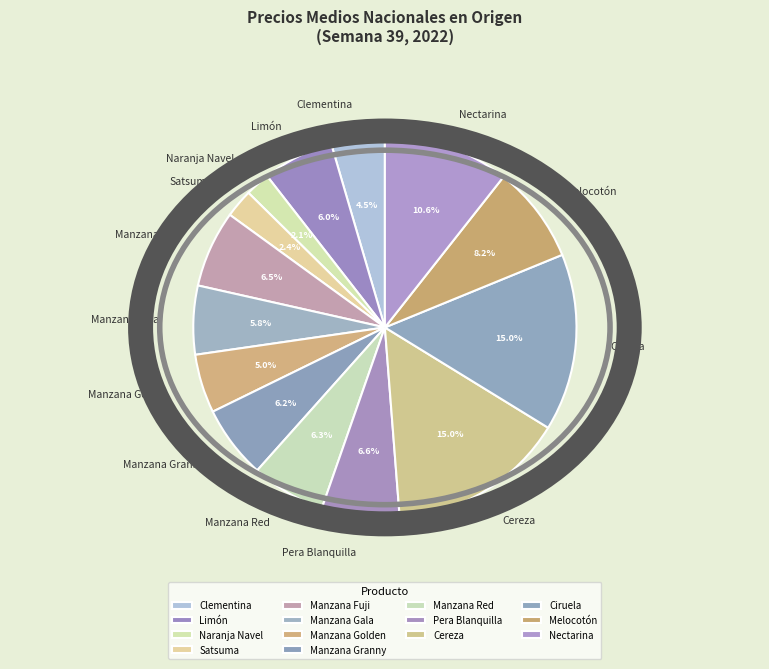

How many segments does this pie chart have?

14